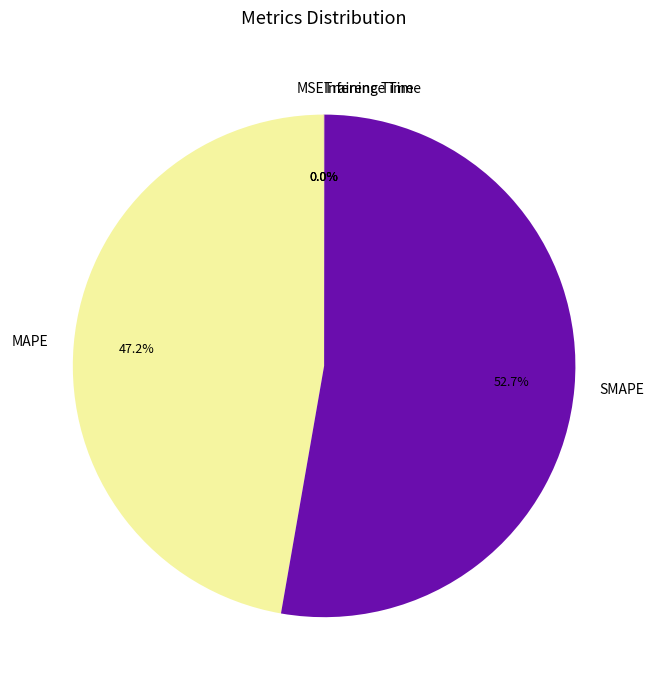

Combined, what portion of the pie is SMAPE and MAPE?

100.0%